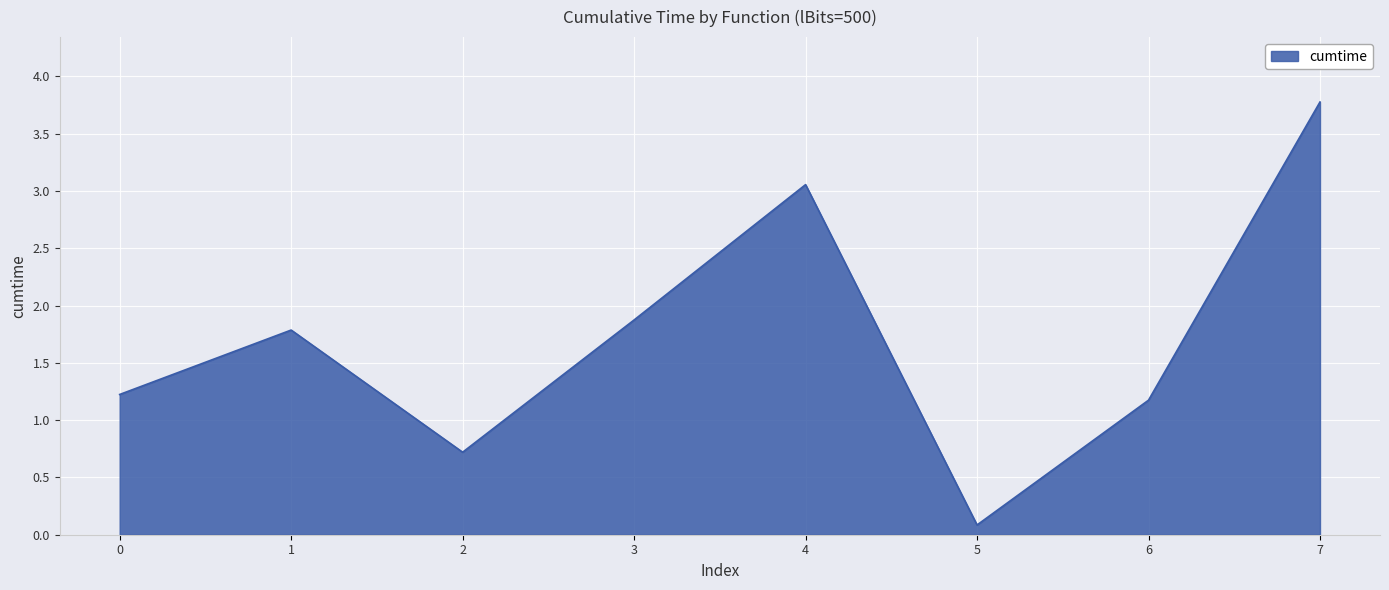

What is the difference between the second highest and minimum values?

3.0